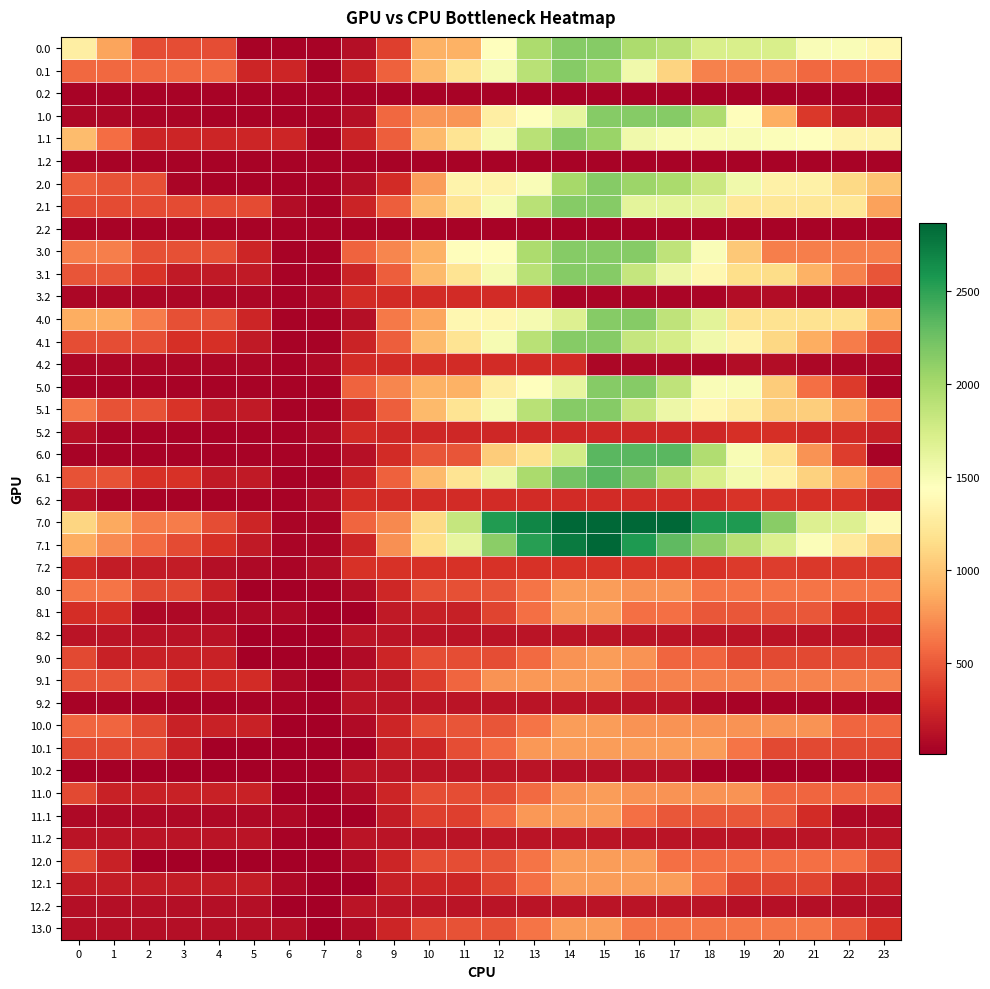

At how many categories does at least one series exceed 2063?

9